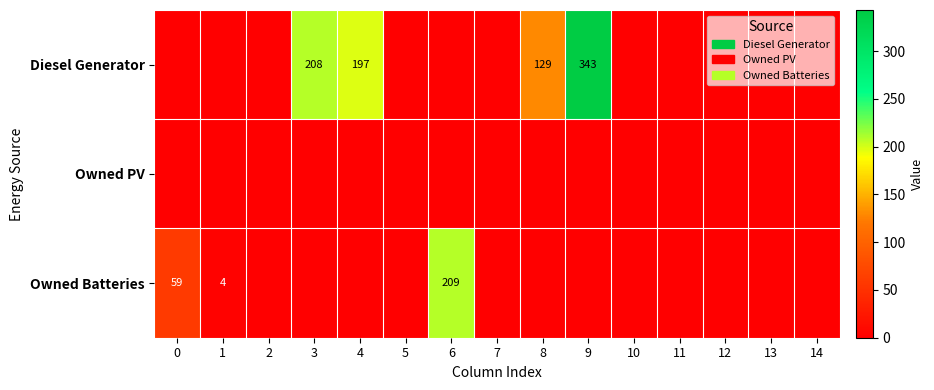

Is the value of Owned Batteries at 14 greater than the value of Diesel Generator at 9?

No